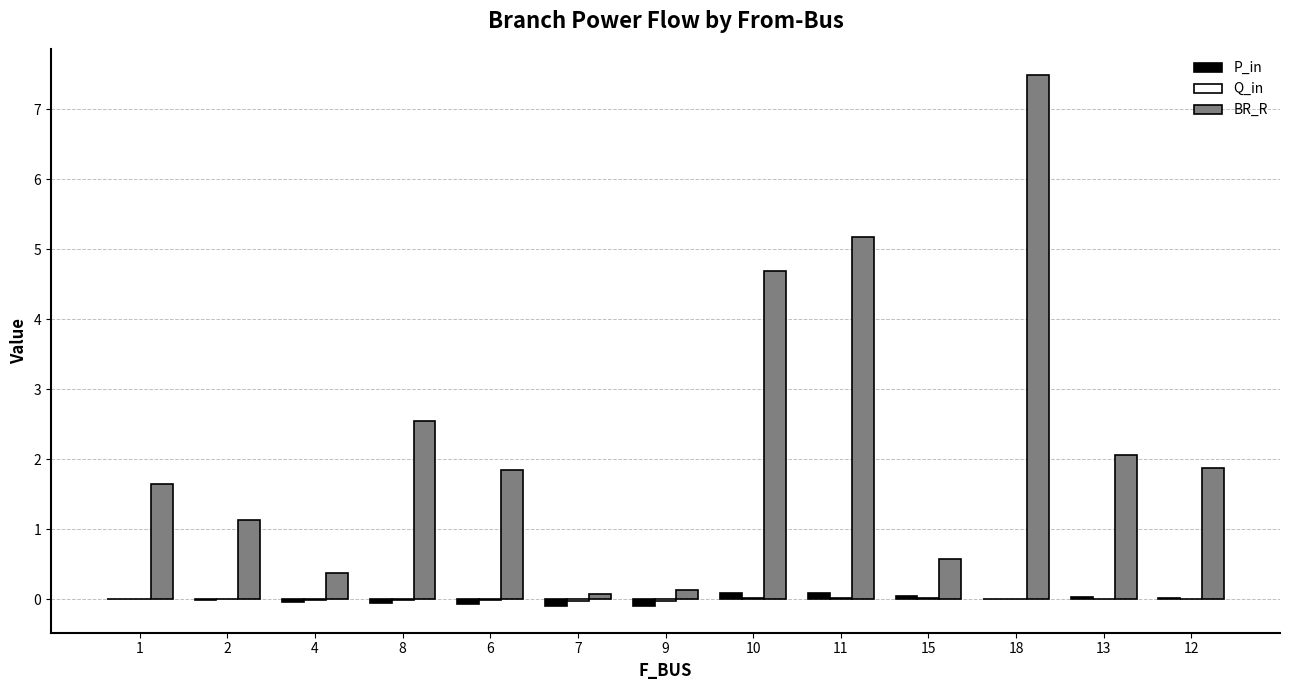

Where is BR_R nearest to the value 3?

8